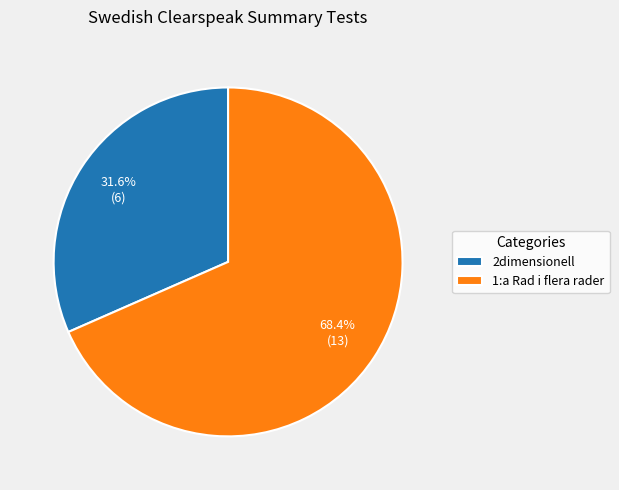

True or false: 2dimensionell accounts for 32% of the total.

True